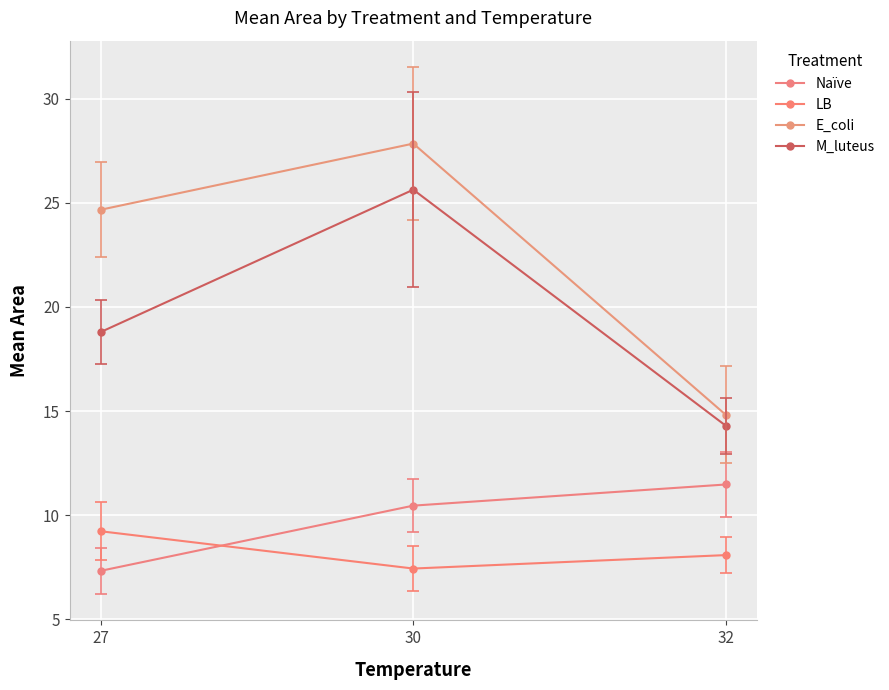

Reading right to left, transcribe all the data shown in this chart.

Naïve: 11.5	10.5	7.3
LB: 8.1	7.4	9.2
E_coli: 14.8	27.9	24.7
M_luteus: 14.3	25.6	18.8